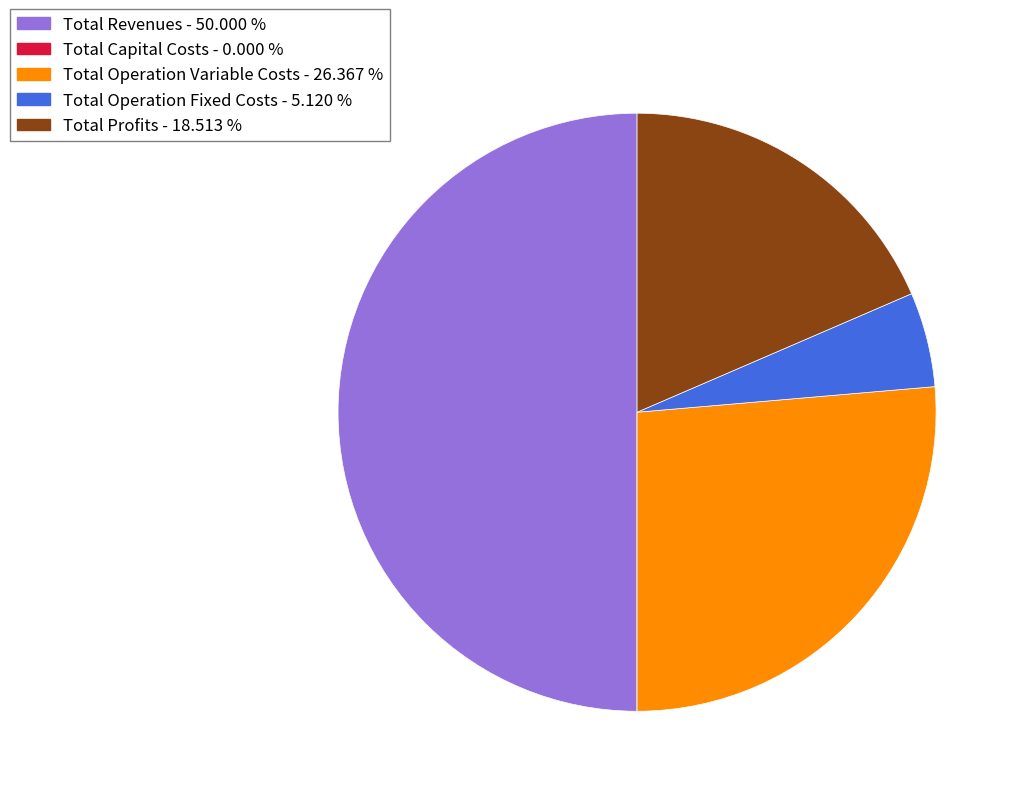

What is the largest slice in the pie chart?

Total Revenues